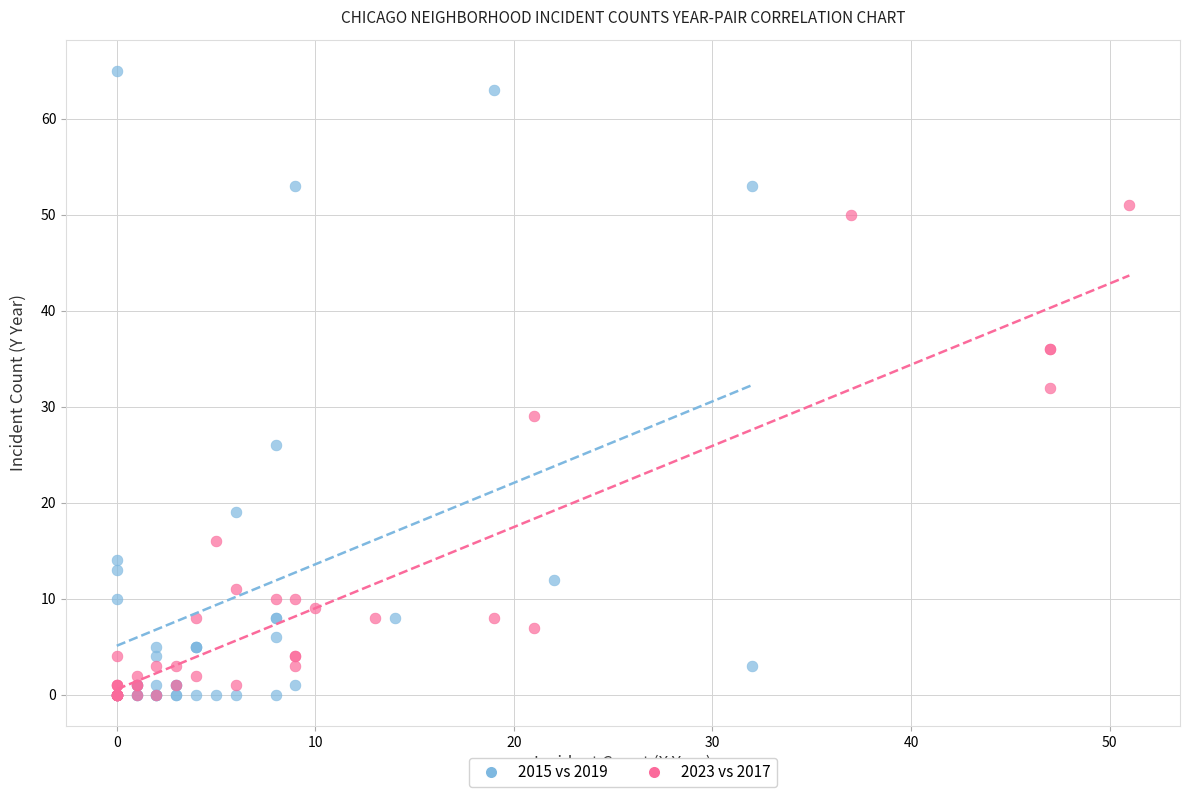

Which series has the largest Y range (max minus min)?

2015 vs 2019